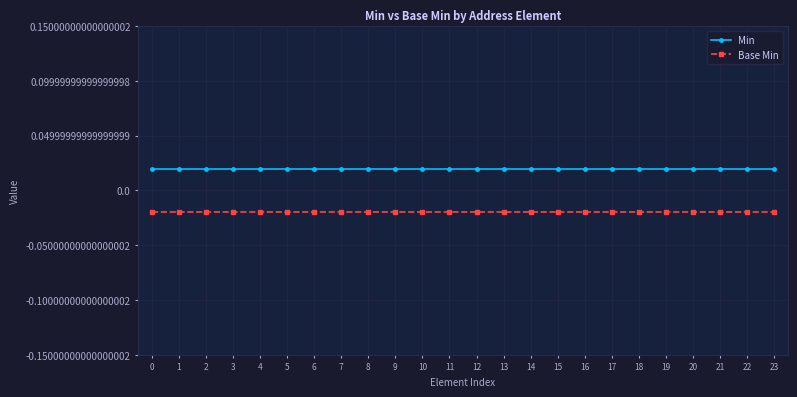

At how many categories does at least one series exceed 0?

24